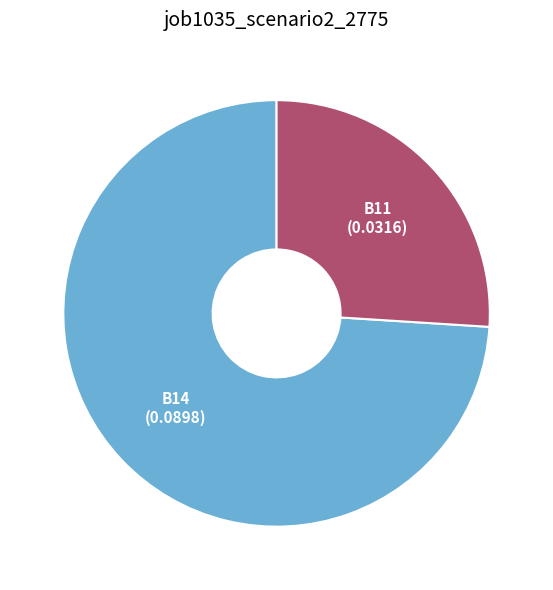

What is the largest slice in the pie chart?

B14